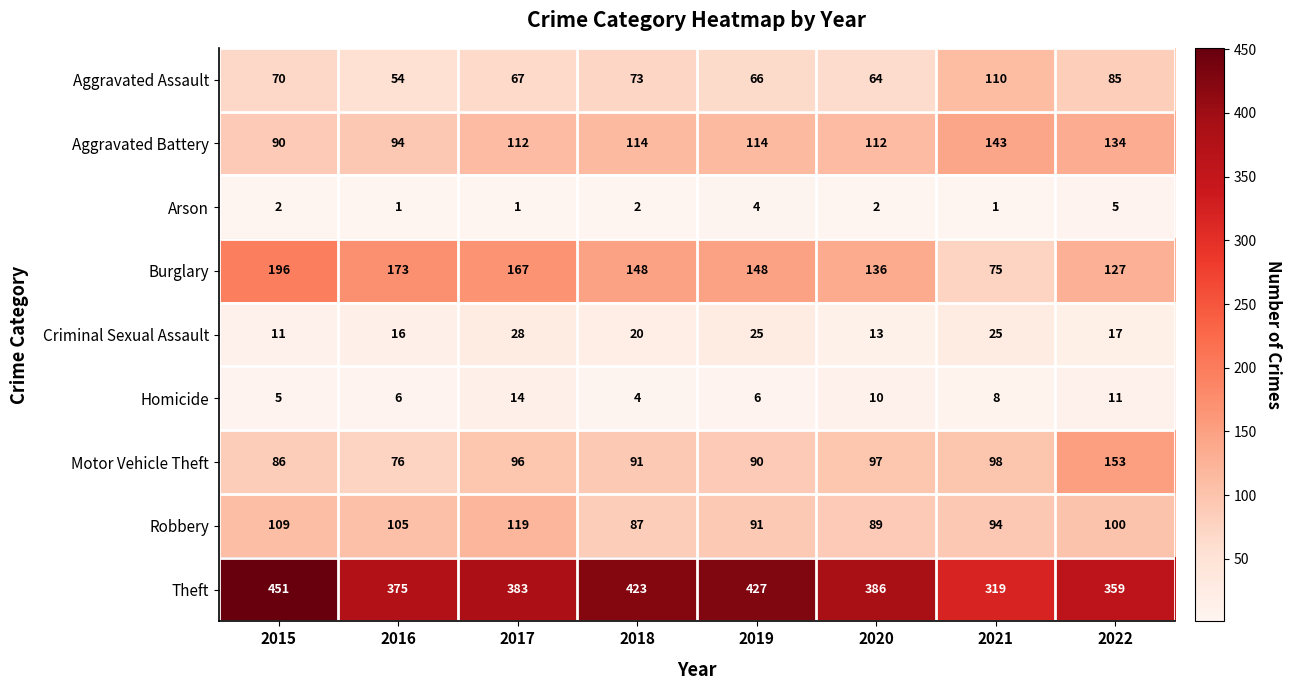

List the series in order of their peak value, lowest first.

Arson, Homicide, Criminal Sexual Assault, Aggravated Assault, Robbery, Aggravated Battery, Motor Vehicle Theft, Burglary, Theft